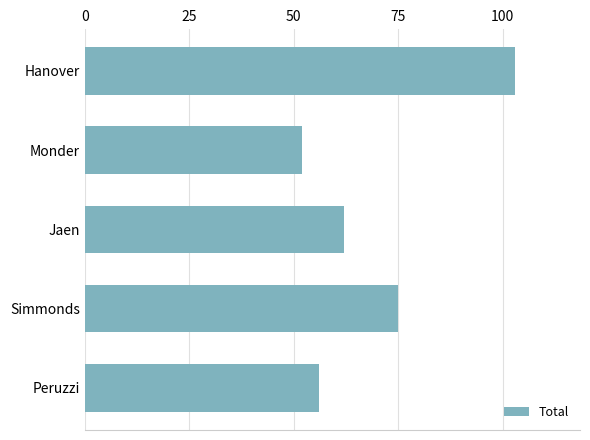

What is the value of the 4th bar from the top?

75